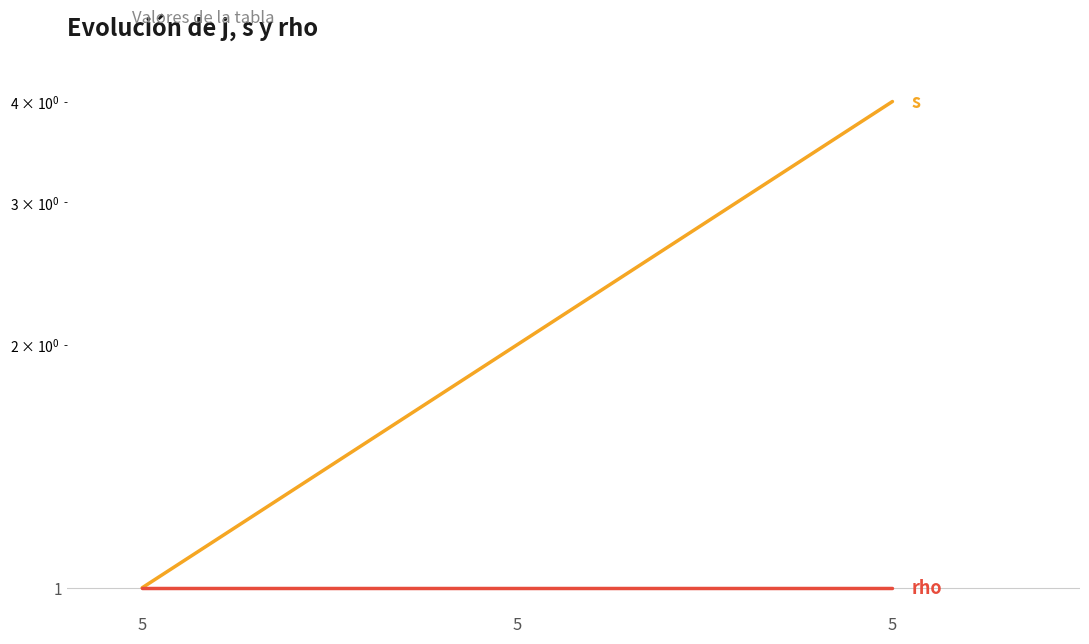

What is the average value of the s series?

2